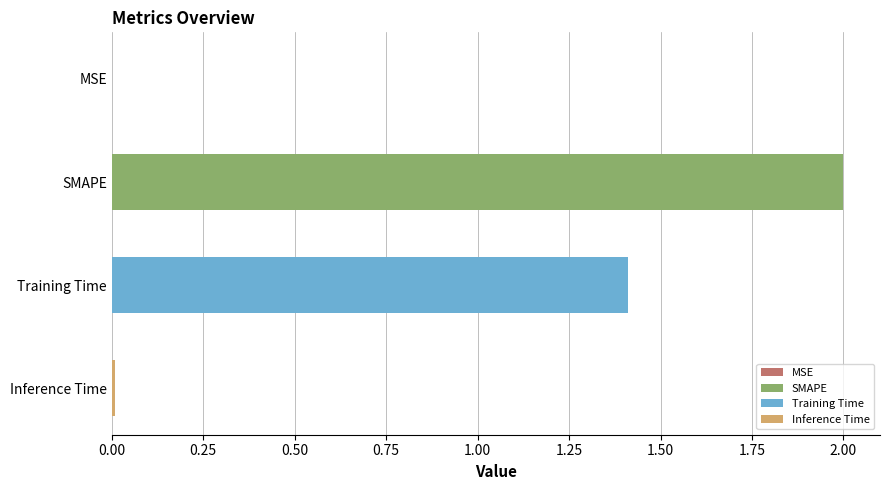

Are the bars grouped side by side (vs. stacked)?

No